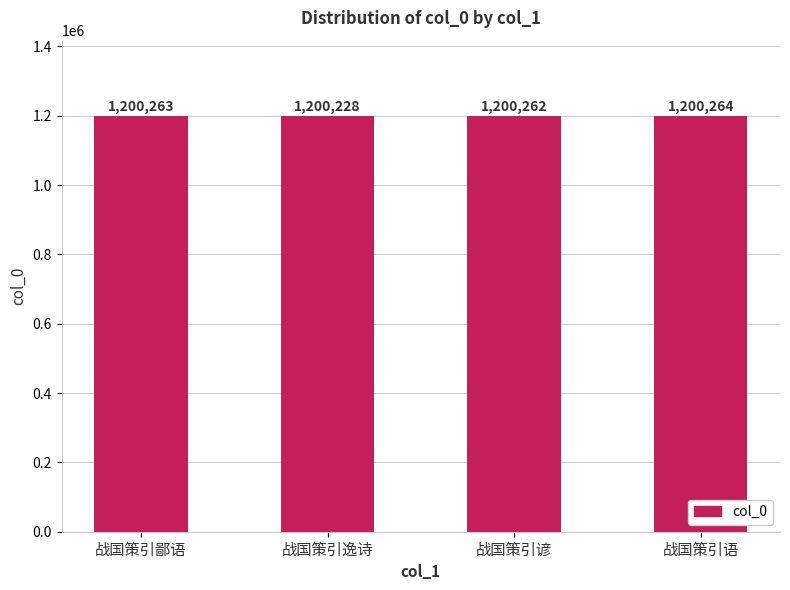

What is the change in value from 战国策引鄙语 to 战国策引逸诗?

-35